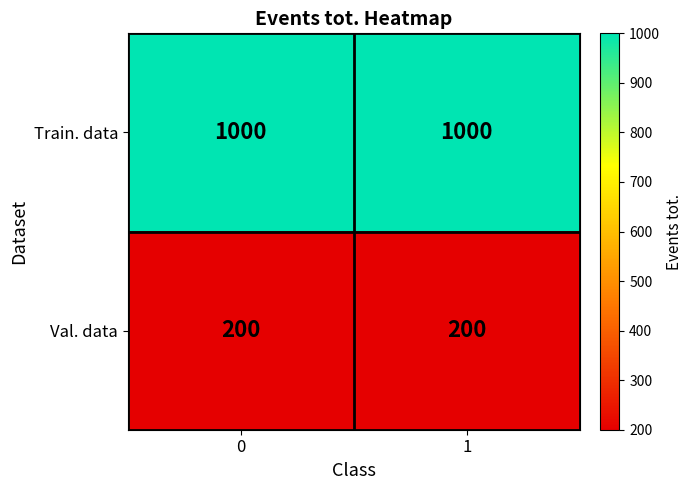

True or false: Val. data has a value of 325 at 0.

False